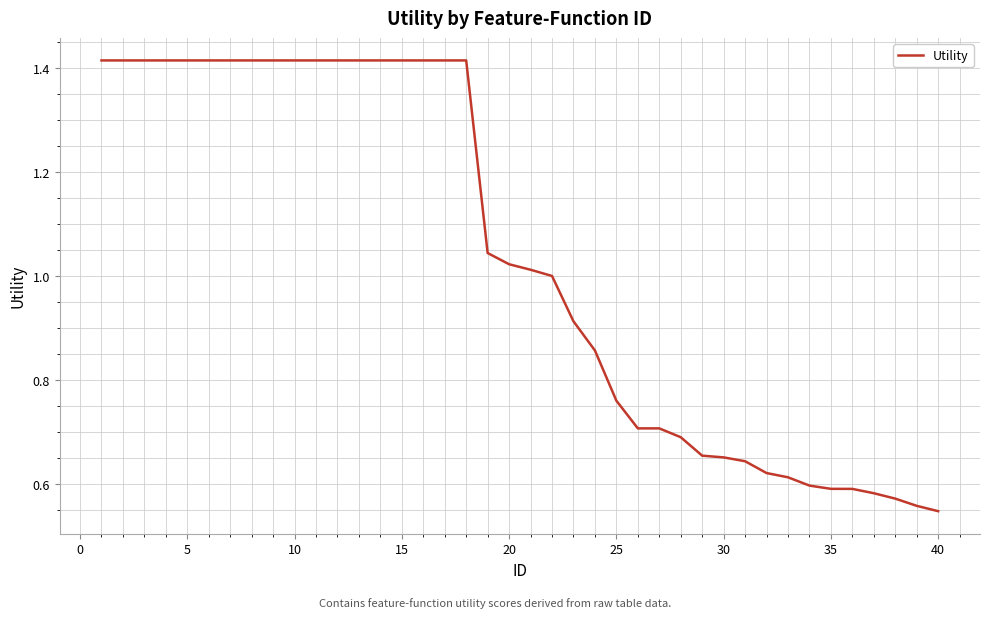

True or false: the data has more than 1 interior local peaks.

False